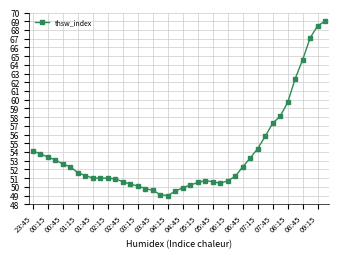

What is the value of the 31st point from the left?

54.4